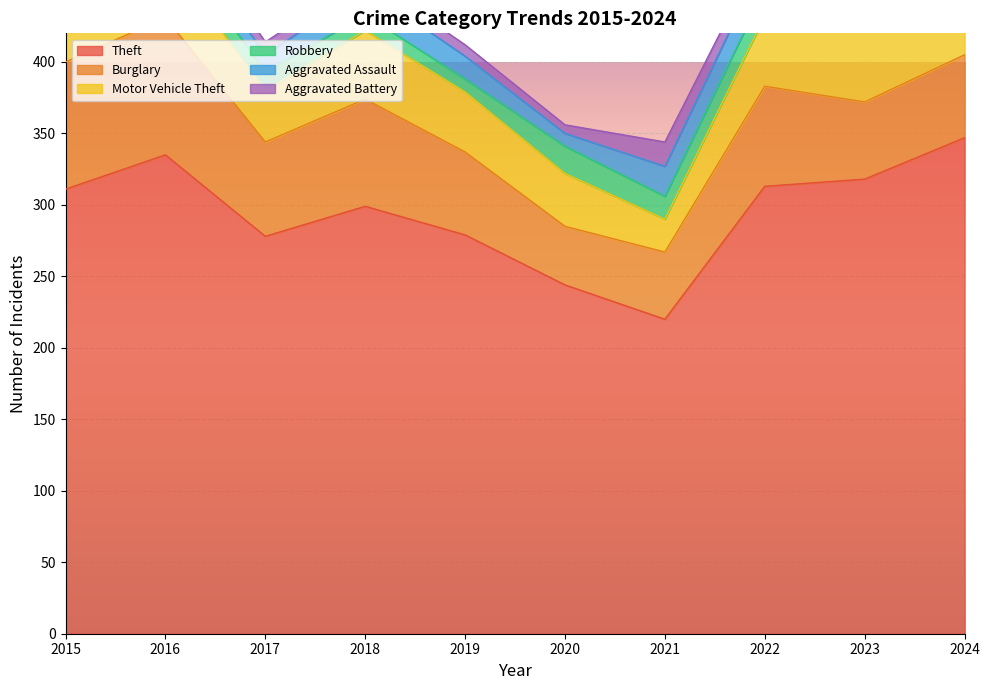

What is the value of the Robbery point at the 5th from the left?

9